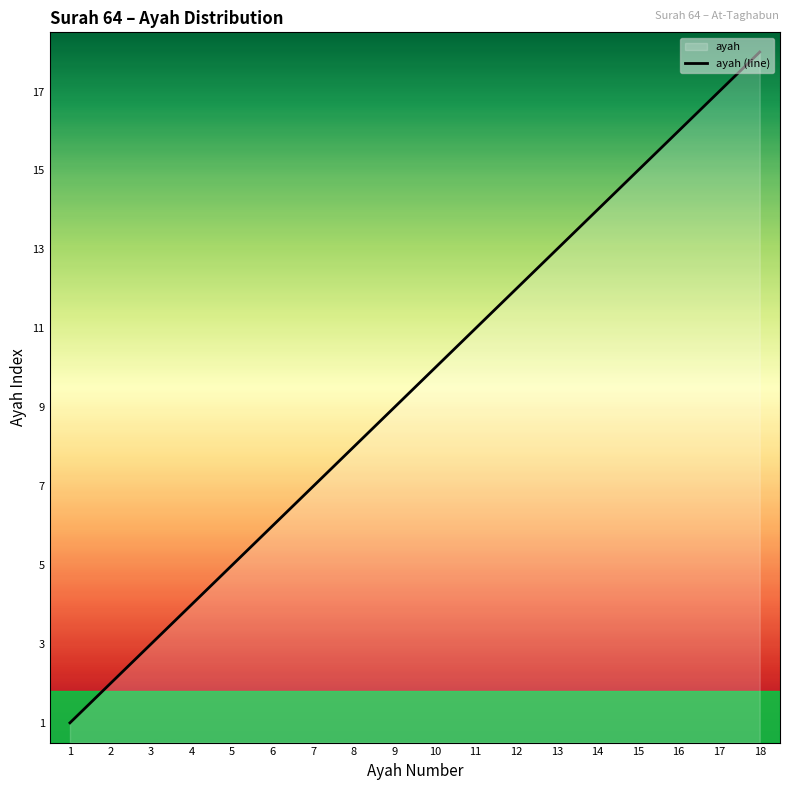

List the labels in order of value, smallest first.

1, 2, 3, 4, 5, 6, 7, 8, 9, 10, 11, 12, 13, 14, 15, 16, 17, 18